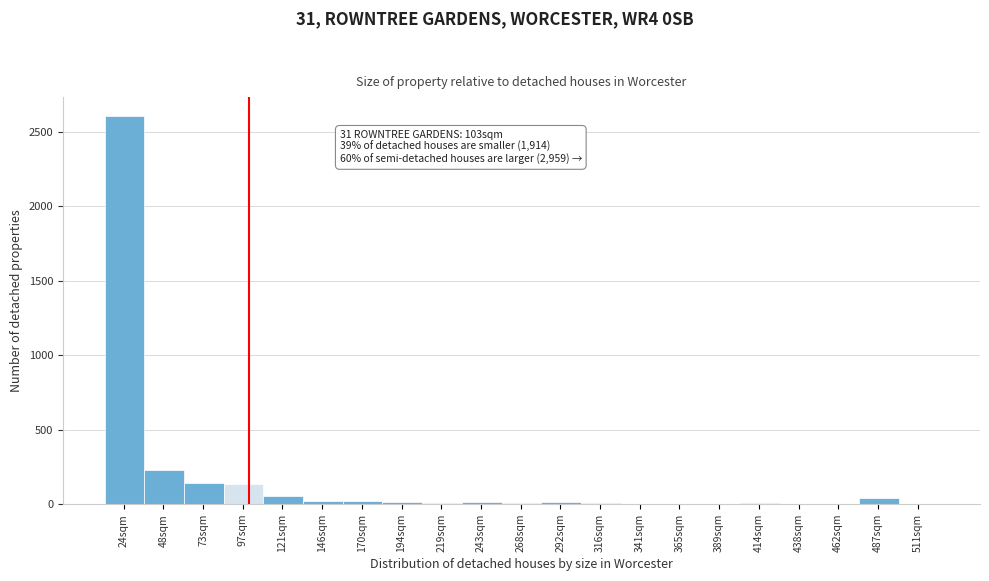

What is the maximum value shown in the chart?

2603